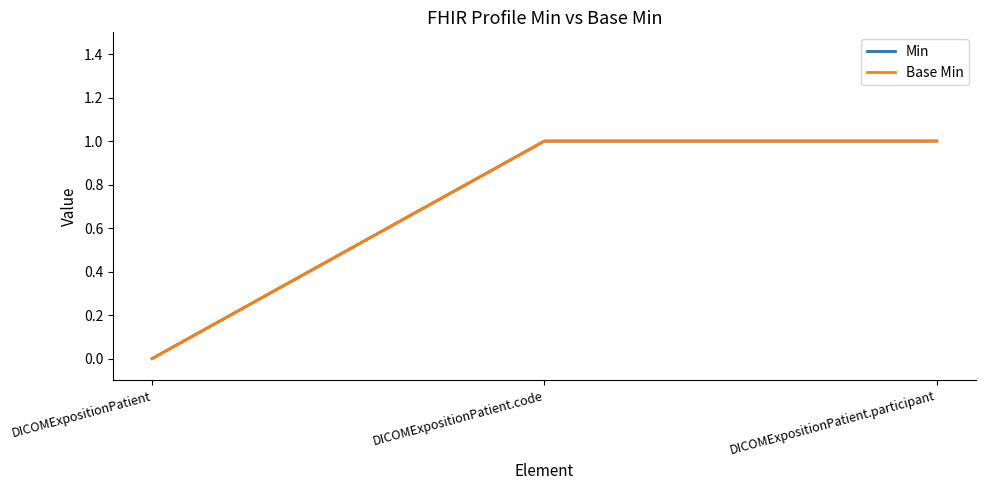

Does the chart display data point markers on the line(s)?

No